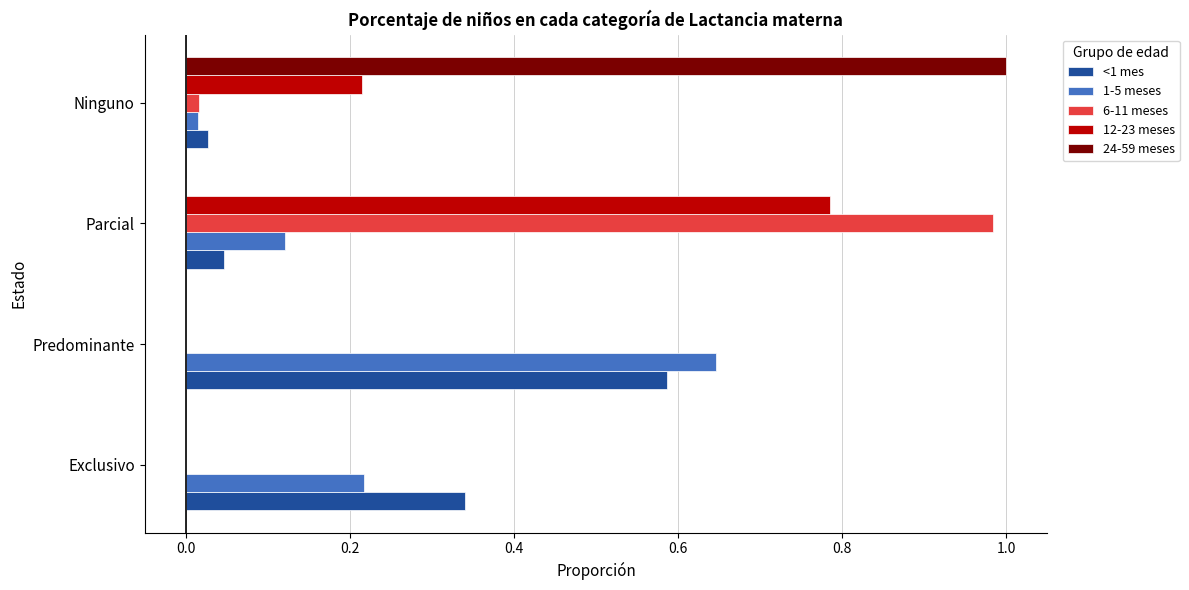

Which series changed the most between Predominante and Parcial?

6-11 meses